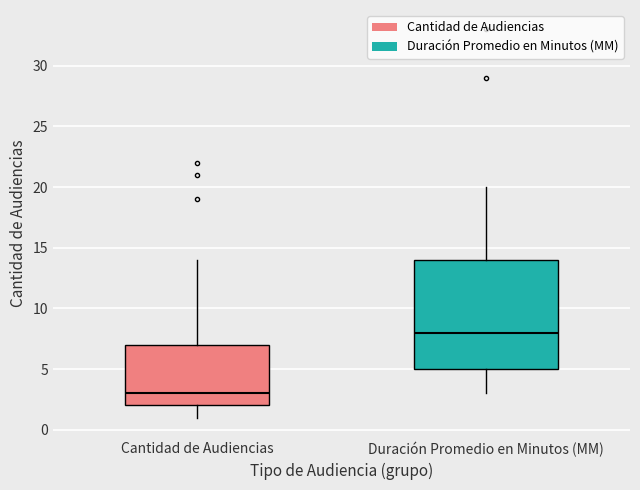

Which box has the lowest median line?

Cantidad de Audiencias